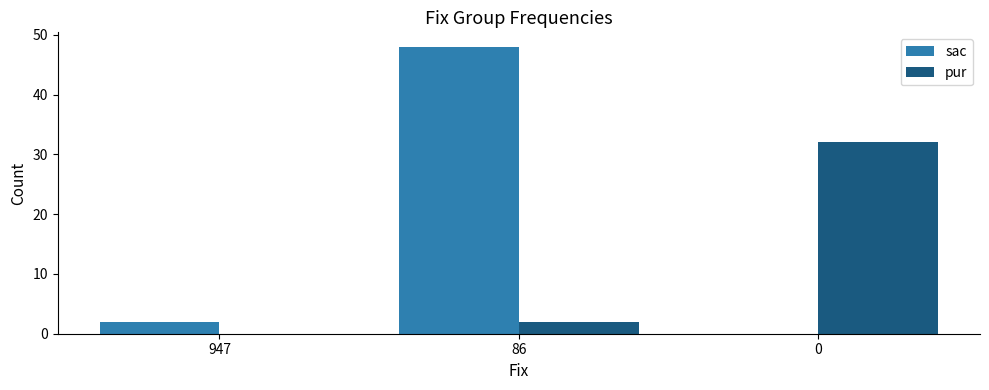

Which series changed the most between 86 and 0?

sac